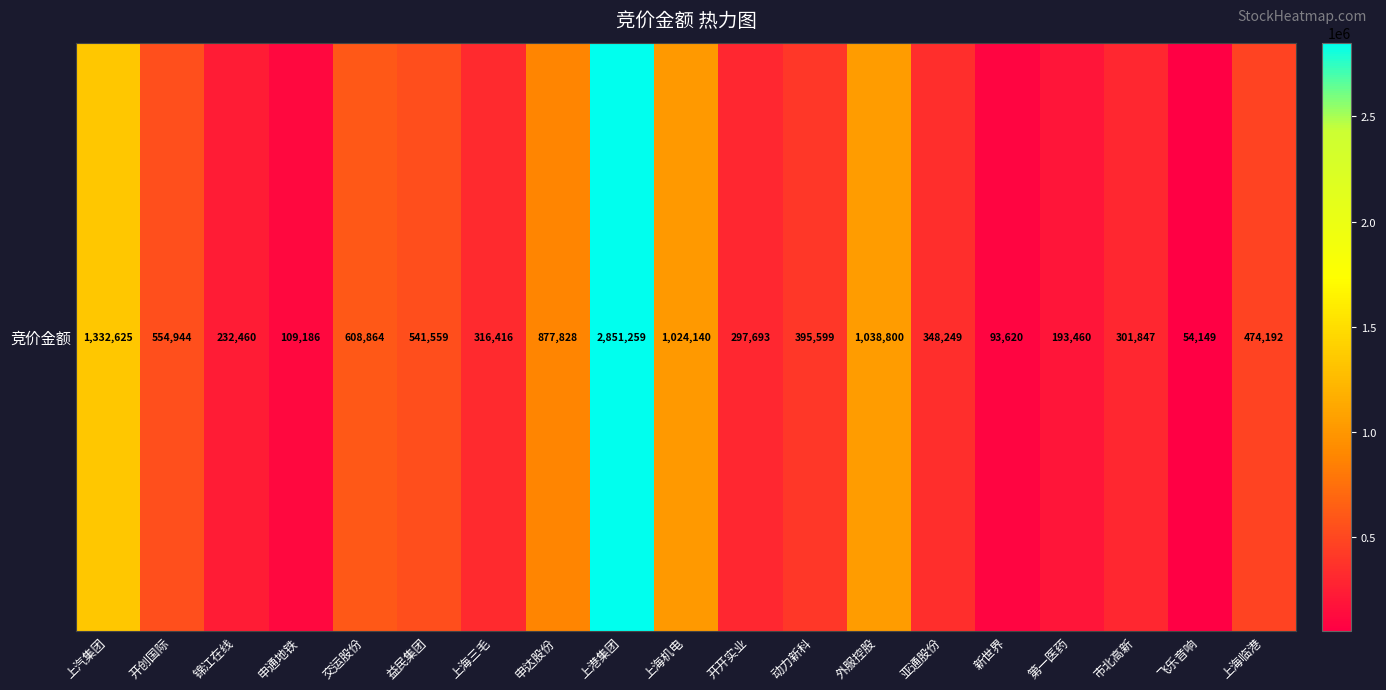

Count the number of values greater than 395599.

9